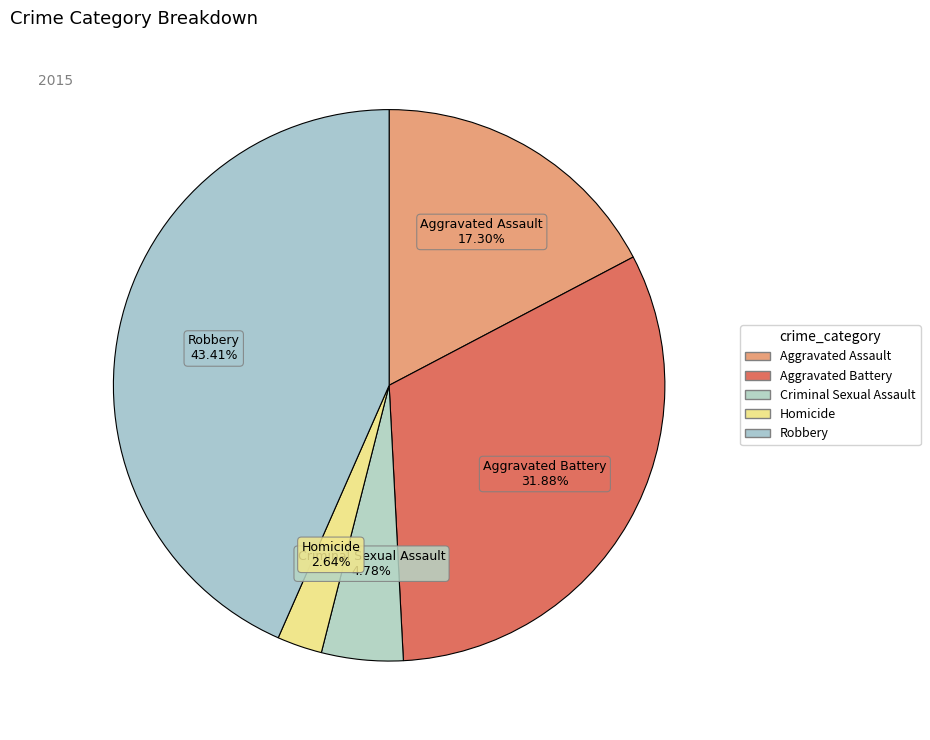

Between Criminal Sexual Assault and Robbery, which is larger?

Robbery